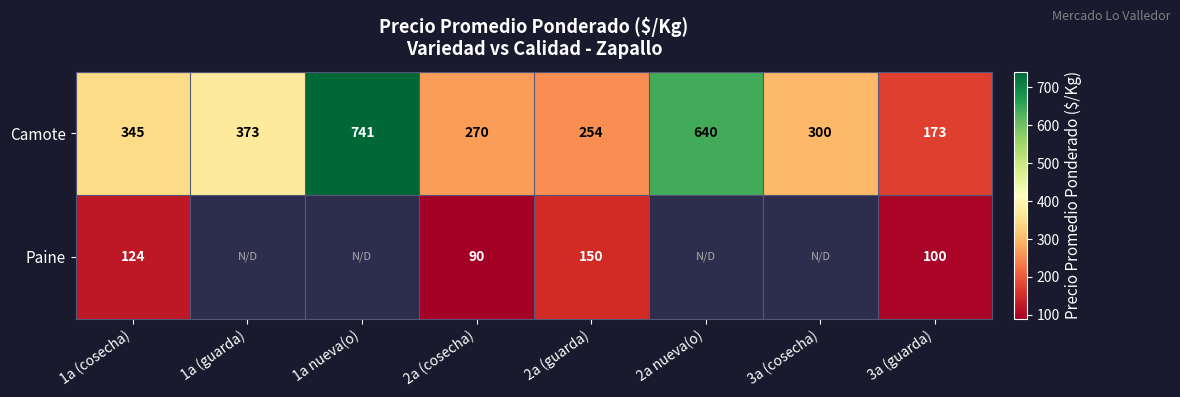

What is the difference between the maximum and minimum values in the Camote series?

568